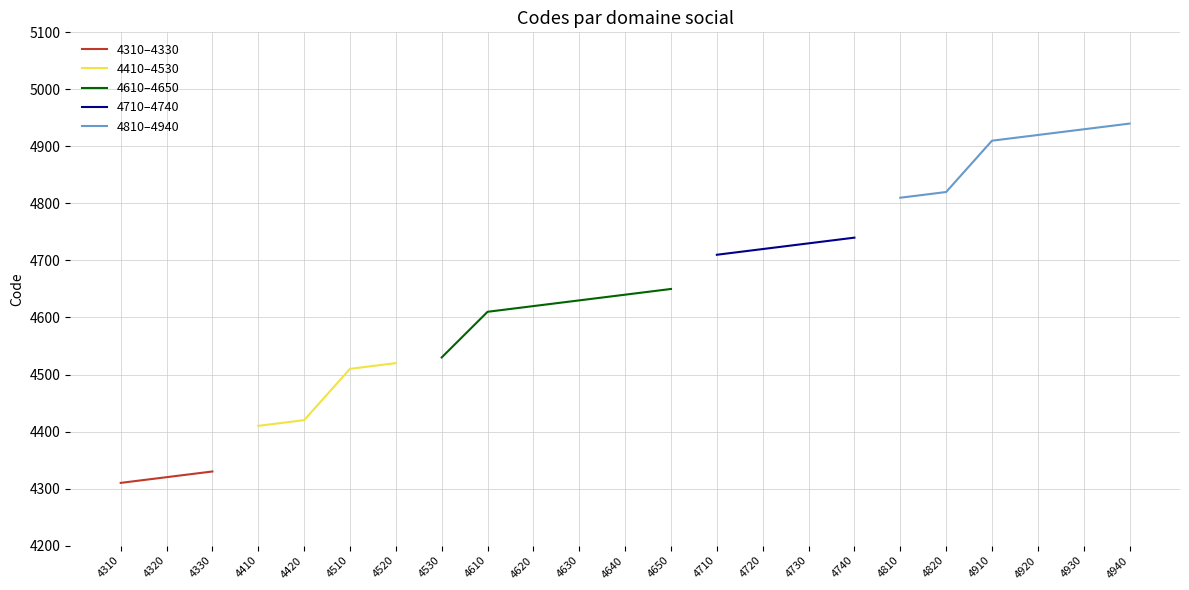

Reading left to right, list all the values displayed in this chart.

4310	4320	4330	4410	4420	4510	4520	4530	4610	4620	4630	4640	4650	4710	4720	4730	4740	4810	4820	4910	4920	4930	4940